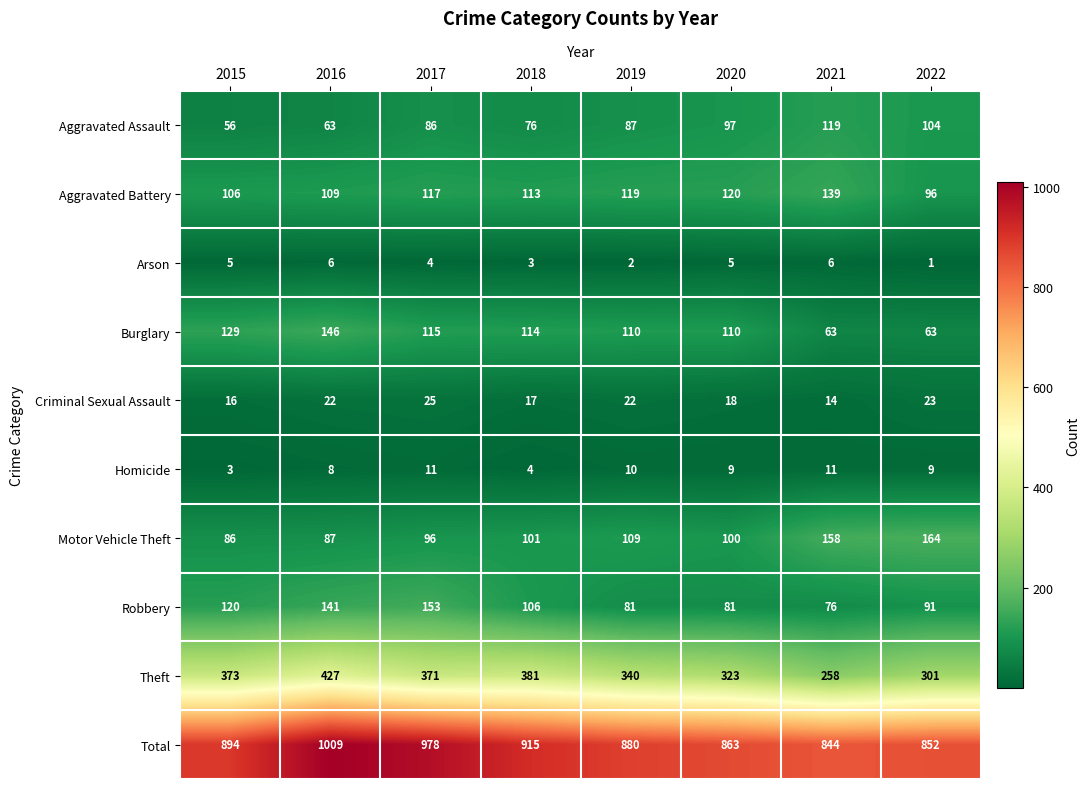

The value of Homicide at 2018 is 6. True or false?

False